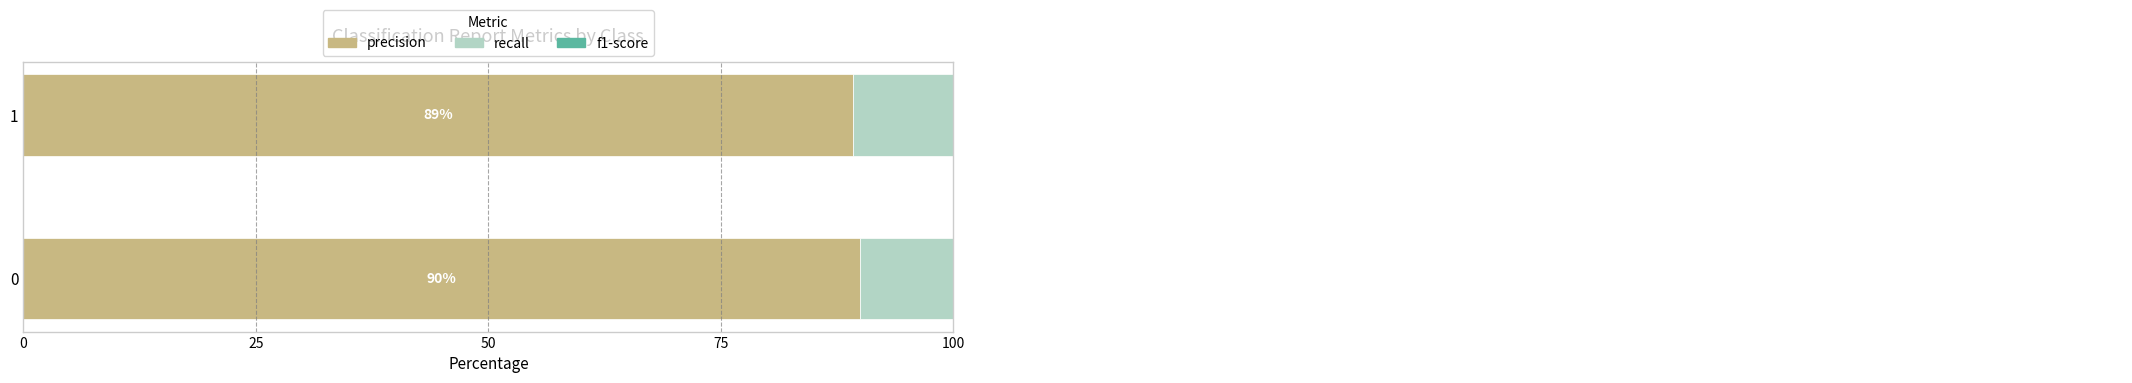

Reading left to right, what are all the values shown in this chart?

precision: 90.0	89.2
recall: 89.1	90.1
f1-score: 89.6	89.7